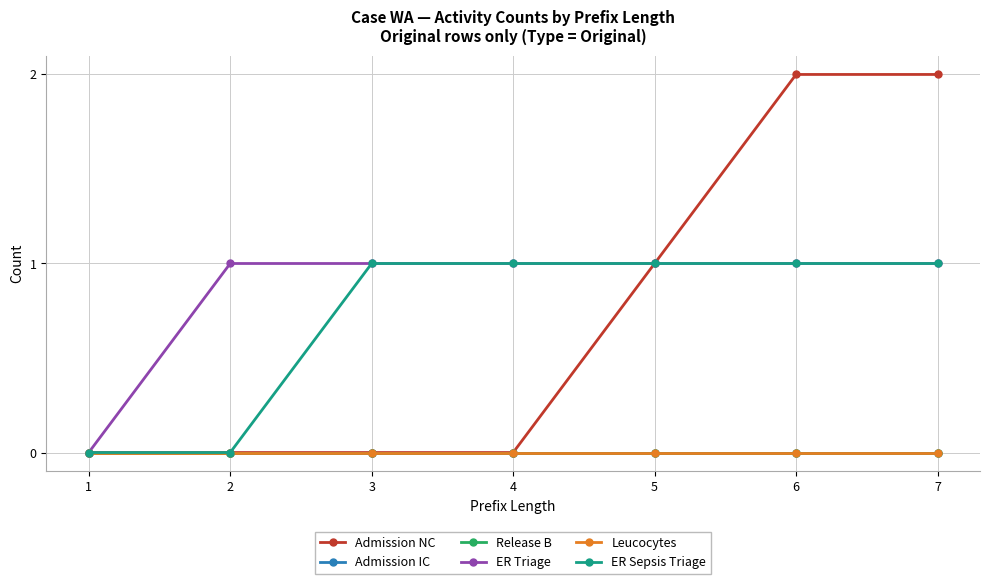

Does the chart have visible grid lines?

Yes